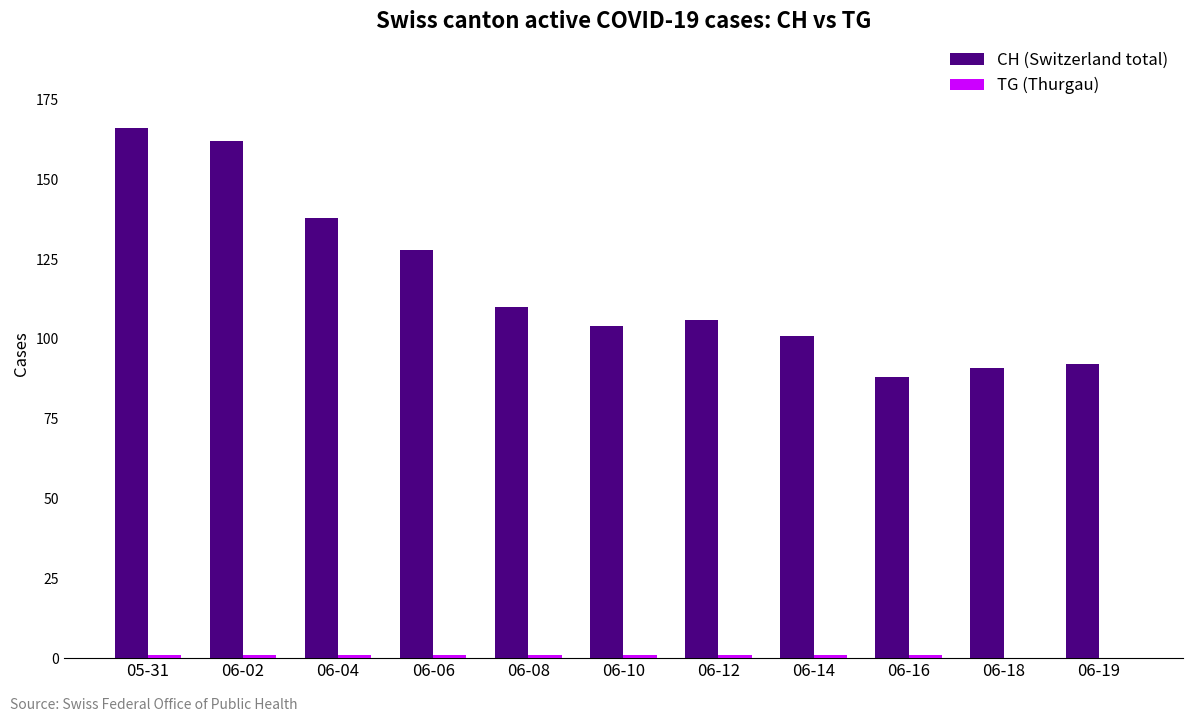

True or false: CH (Switzerland total) has a value of 145 at 06-16.

False